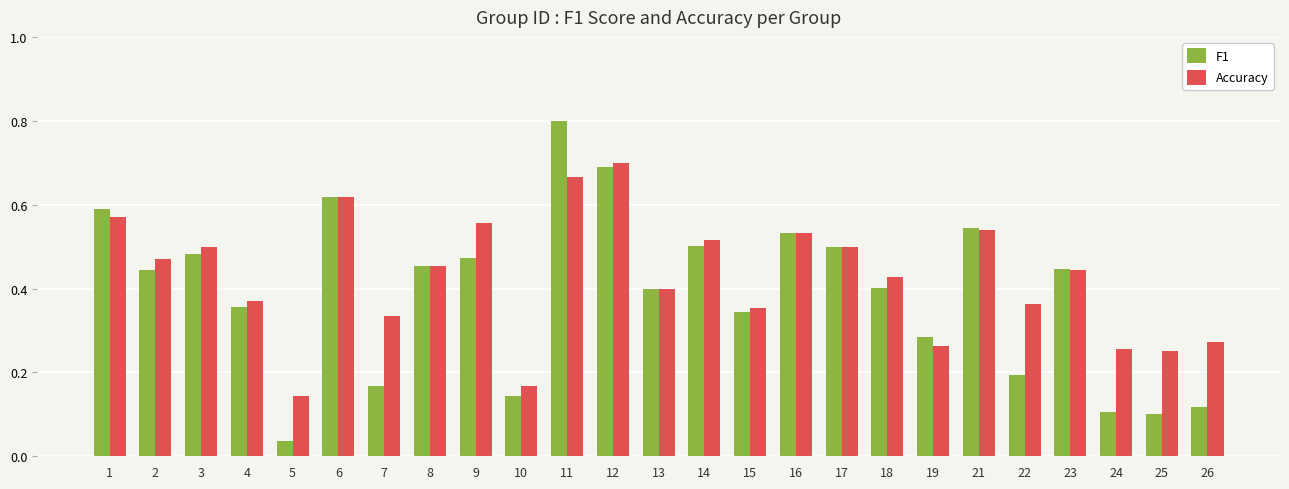

What is the difference between the maximum and minimum values in the F1 series?

0.8